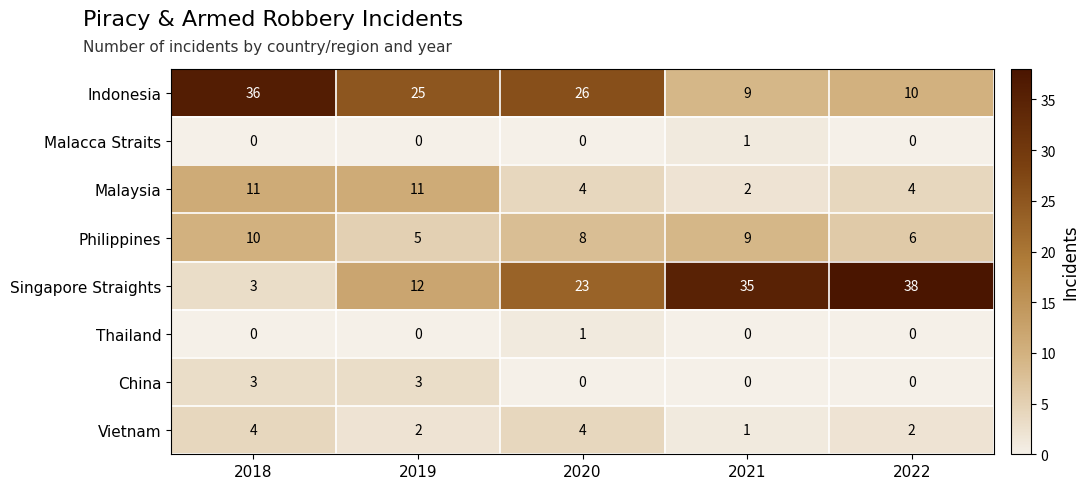

What is the minimum value for Indonesia?

9